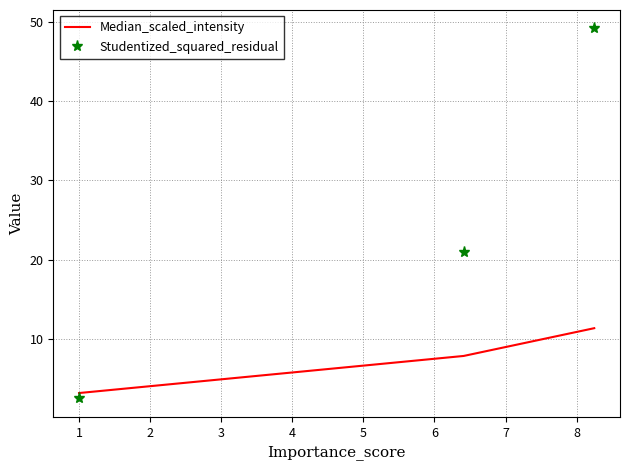

Which series has the largest range (max minus min)?

Studentized_squared_residual